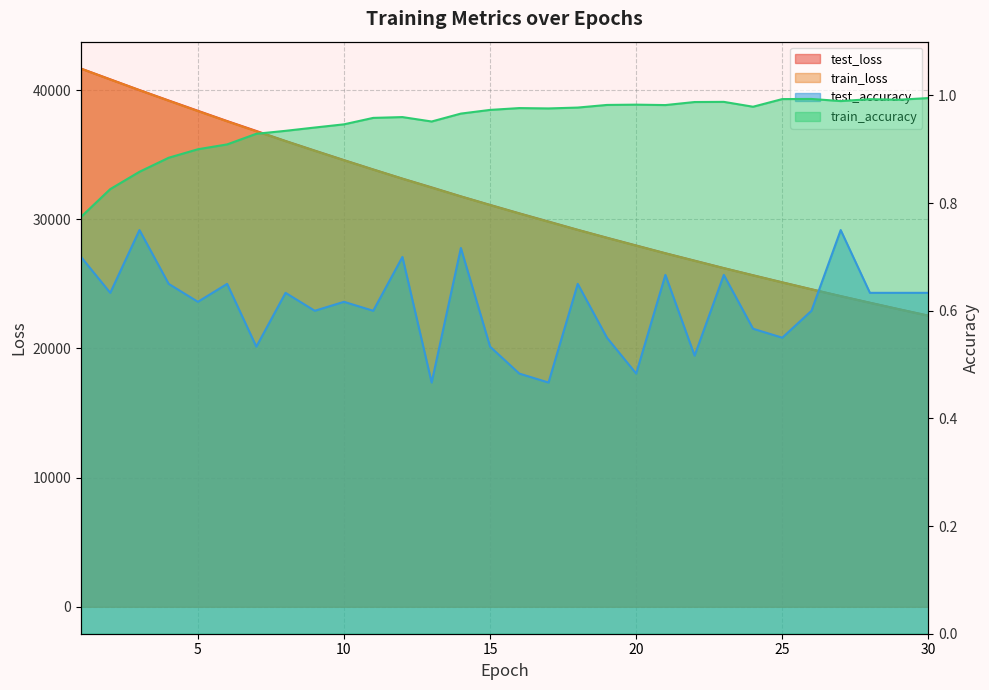

Reading left to right, extract all data points from this chart.

test_loss: 41672.4	40841.1	40008.4	39201.8	38405.4	37610.1	36842.4	36067.3	35323.8	34586.8	33864.1	33153.1	32477.6	31780.5	31118.9	30466.9	29832.0	29190.6	28577.1	27978.2	27376.3	26803.1	26226.0	25673.7	25125.8	24586.6	24057.8	23546.4	23040.0	22546.9
train_loss: 41665.1	40825.7	39997.9	39182.0	38378.8	37589.2	36812.4	36050.5	35302.3	34567.8	33847.3	33140.7	32447.8	31767.3	31100.1	30446.0	29804.9	29176.3	28560.0	27955.8	27363.5	26782.8	26213.7	25655.9	25108.9	24572.9	24047.7	23533.0	23028.6	22534.3
test_accuracy: 0.7	0.6	0.8	0.6	0.6	0.6	0.5	0.6	0.6	0.6	0.6	0.7	0.5	0.7	0.5	0.5	0.5	0.6	0.6	0.5	0.7	0.5	0.7	0.6	0.6	0.6	0.8	0.6	0.6	0.6
train_accuracy: 0.8	0.8	0.9	0.9	0.9	0.9	0.9	0.9	0.9	0.9	1.0	1.0	1.0	1.0	1.0	1.0	1.0	1.0	1.0	1.0	1.0	1.0	1.0	1.0	1.0	1.0	1.0	1.0	1.0	1.0